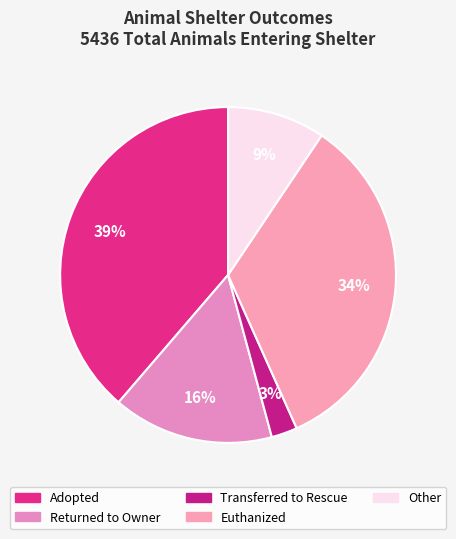

Does Adopted represent more than half of the total?

No